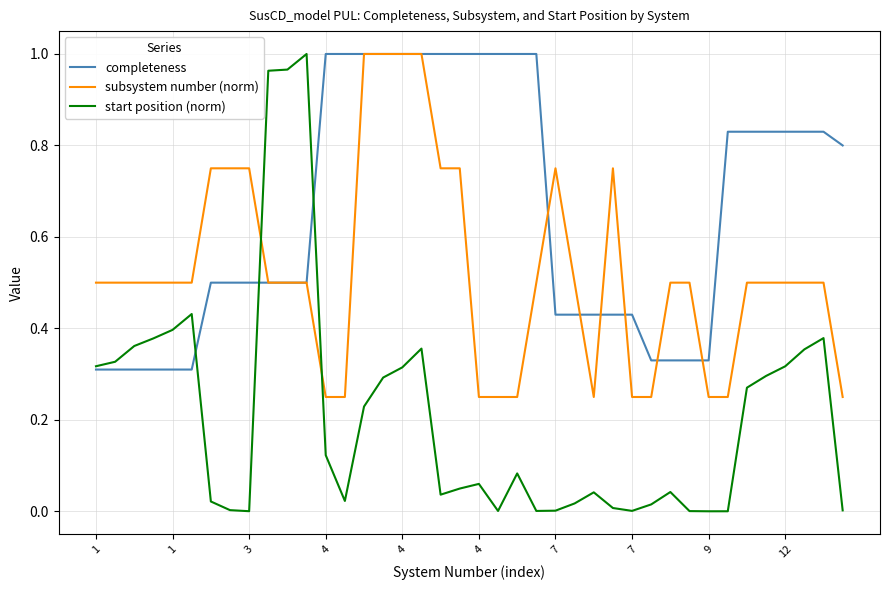

Which series has the largest range (max minus min)?

start position (norm)